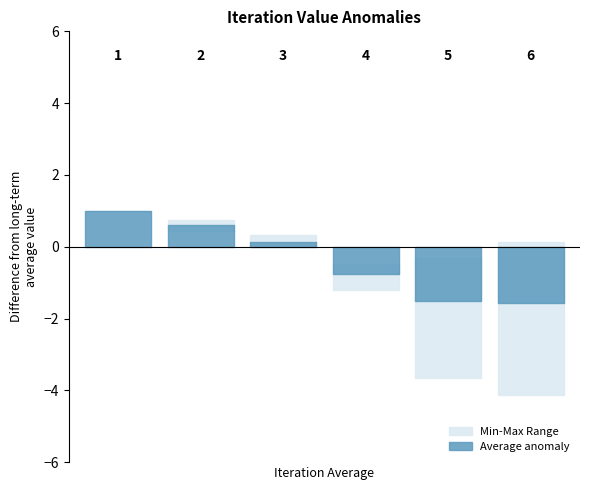

Reading right to left, transcribe all the data shown in this chart.

Average: -1.6	-1.5	-0.8	0.1	0.6	1.0
Min: -4.1	-3.7	-1.2	-0.0	0.5	1.0
Max: 0.1	-0.3	-0.5	0.3	0.7	1.0